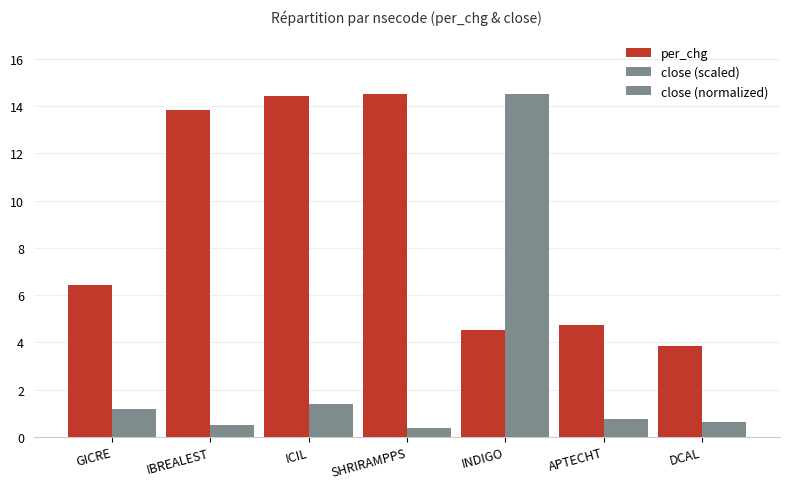

What is the value of the close (normalized) bar at the 1st from the left?

1.2